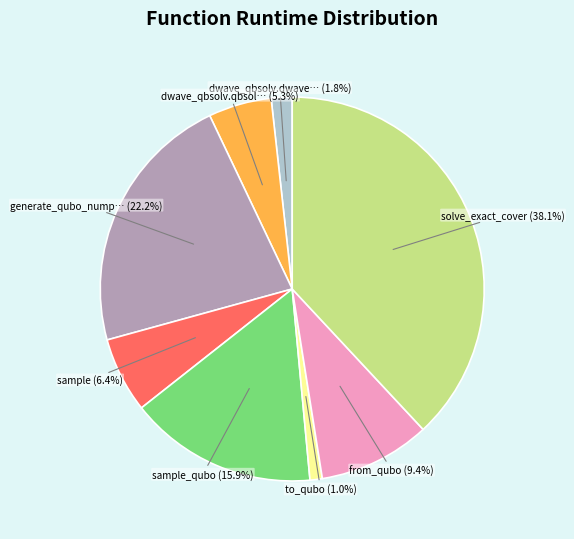

Is there any slice that represents more than half of the pie?

No